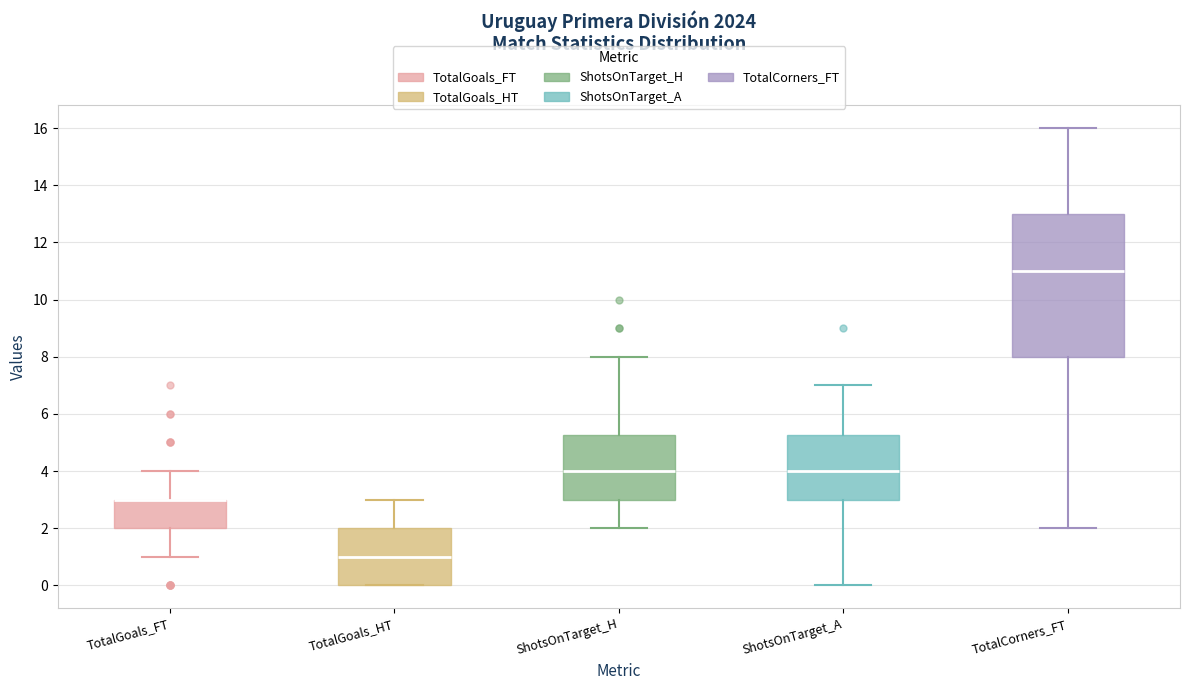

Reading left to right, read every box against the y-axis: the position of its median line, the range the box covers, and the ends of its whiskers. The values are not printed on the chart, so give them approximately, as read against the axis.

TotalGoals_FT: median 3.0 (drawn on the box's upper edge), box 2.0 to 3.0, whiskers 1.0 to 4.0
TotalGoals_HT: median 1.0, box 0.0 to 2.0, whiskers 0.0 to 3.0
ShotsOnTarget_H: median 4.0, box 3.0 to 5.2, whiskers 2.0 to 8.0
ShotsOnTarget_A: median 4.0, box 3.0 to 5.2, whiskers 0.0 to 7.0
TotalCorners_FT: median 11.0, box 8.0 to 13.0, whiskers 2.0 to 16.0